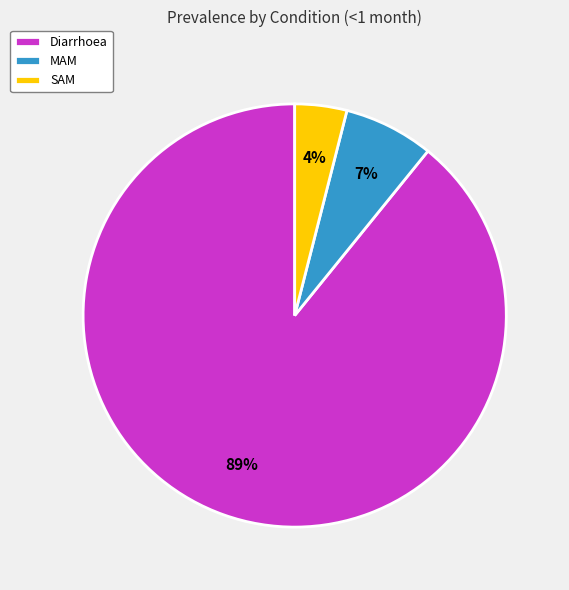

Between SAM and MAM, which is larger?

MAM